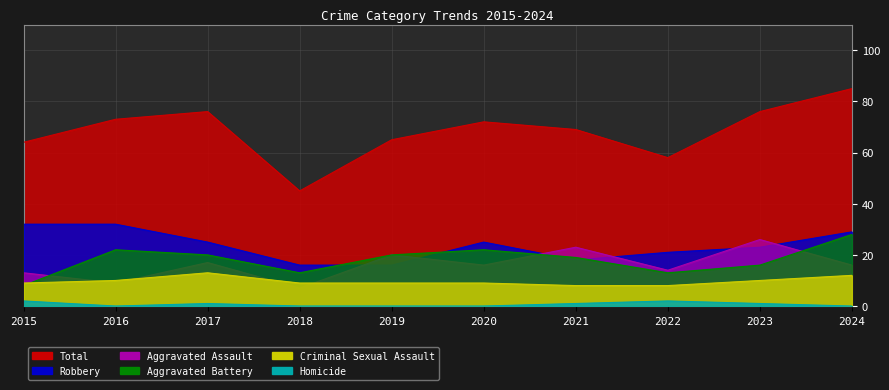

Where is Aggravated Assault nearest to the value 16?

2020